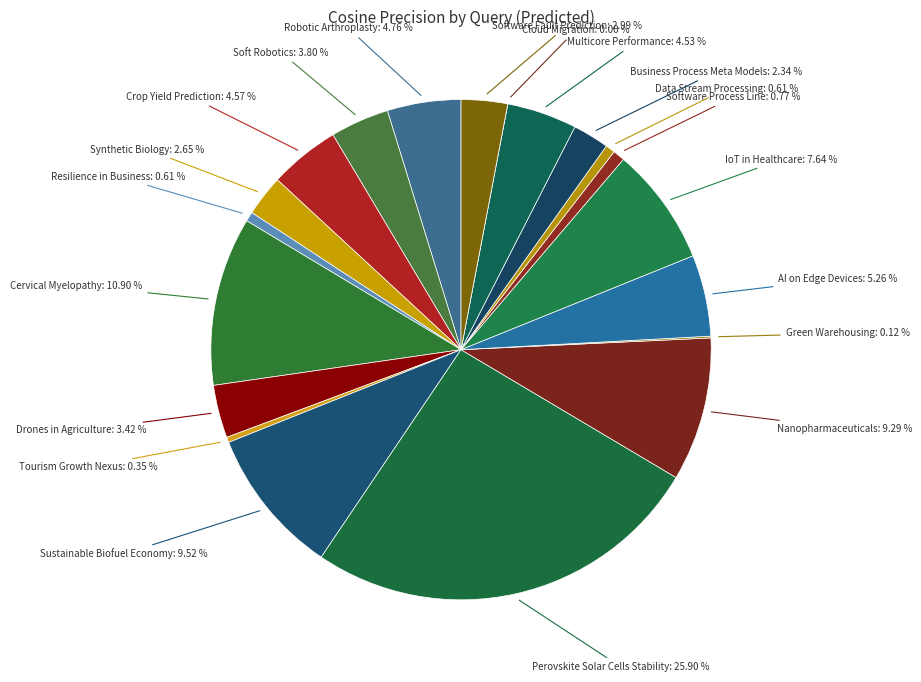

To the nearest percent, what is the difference between the Software Fault Prediction and Crop Yield Prediction slice percentages?

2%